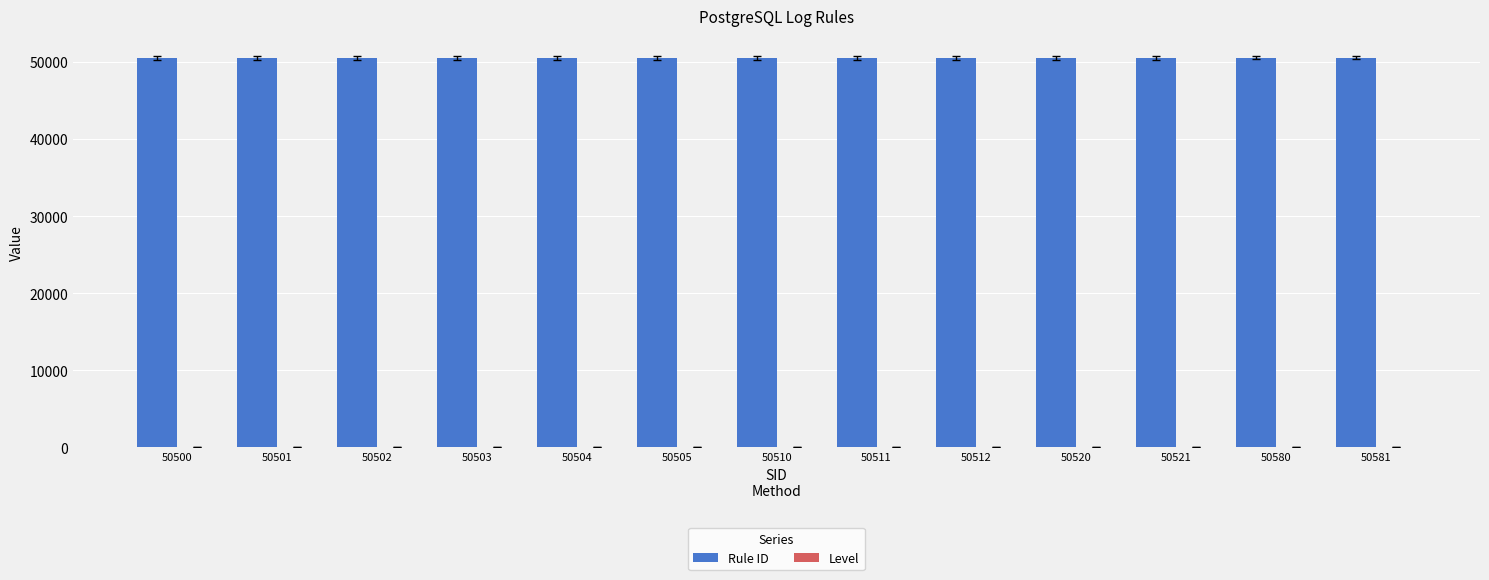

Which series has the largest total across all categories?

Rule ID